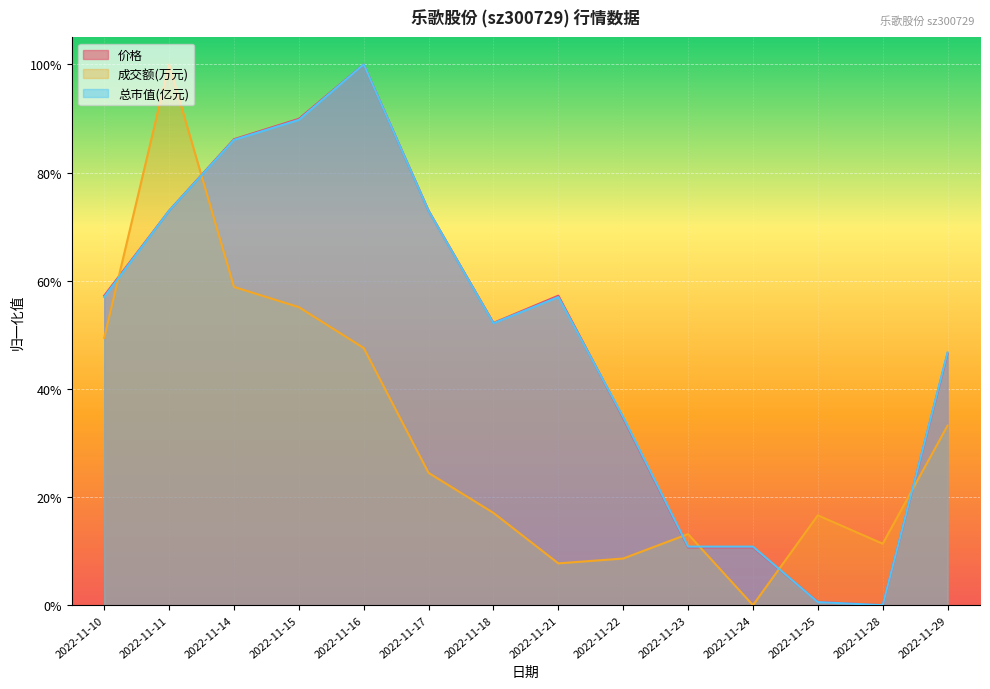

At which category does 总市值(亿元) reach its first local peak?

2022-11-16